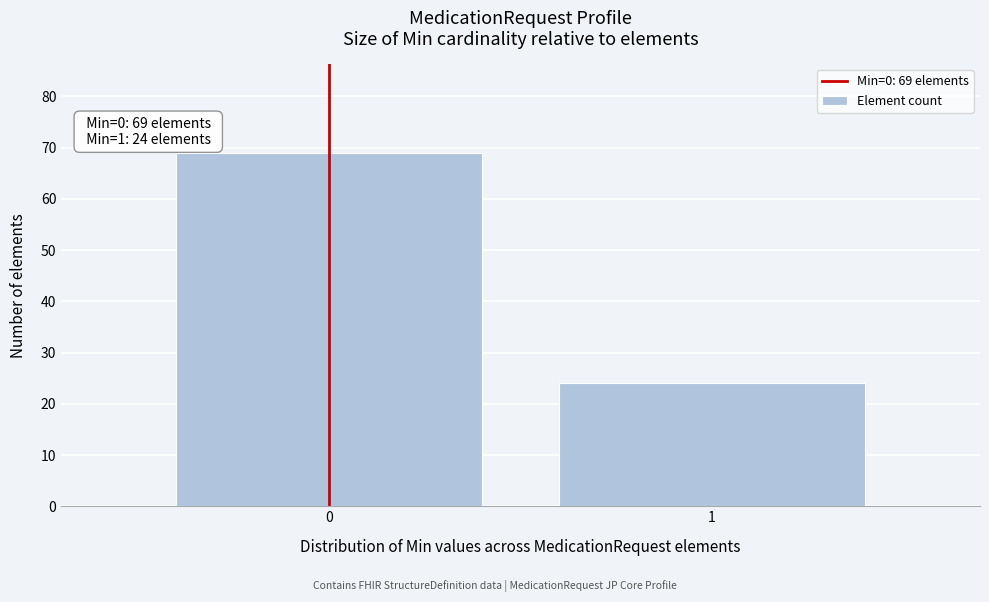

Reading left to right, what are all the values shown in this chart?

69	24